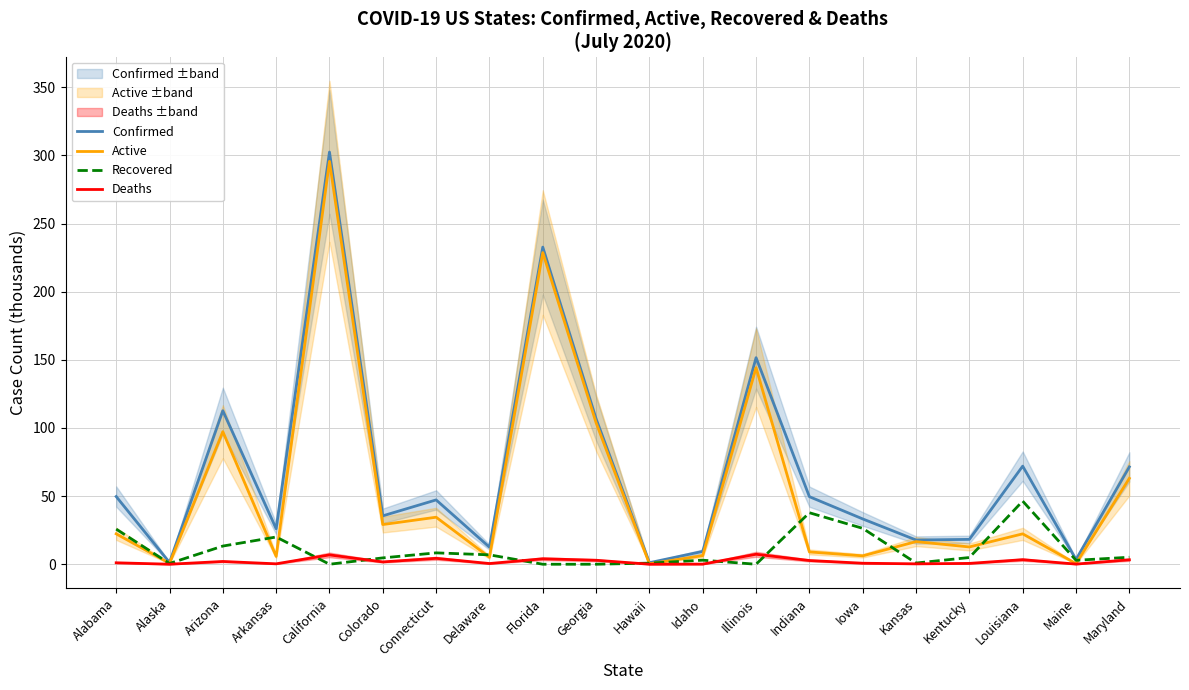

After their last crossing, which series has the higher values: Recovered or Deaths?

Recovered